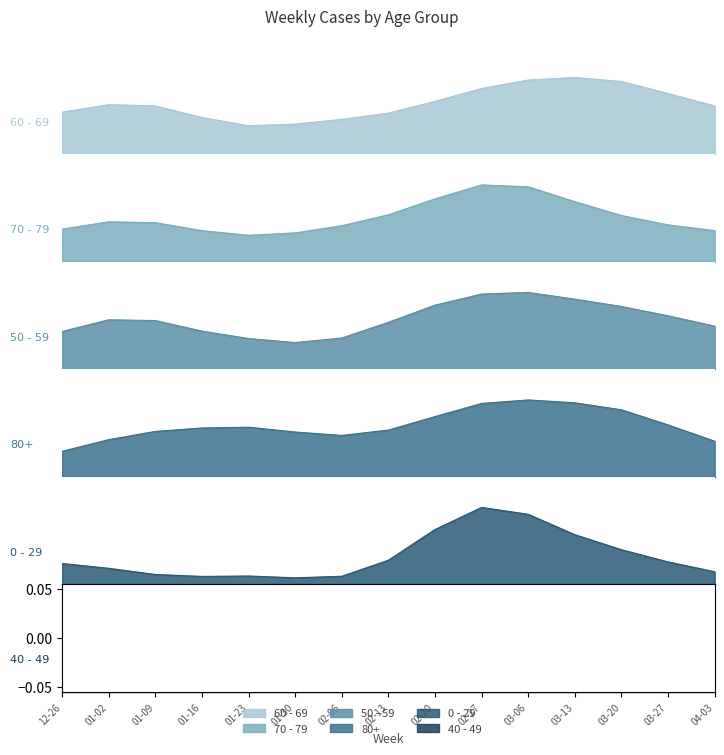

Count the number of data series in this chart.

6